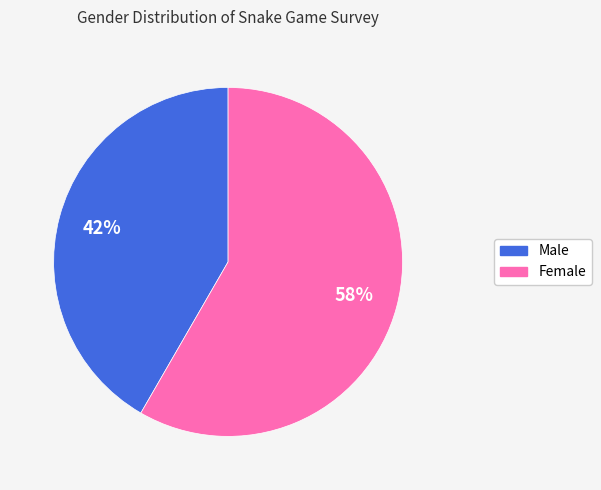

What percentage is the Female slice, to the nearest percent?

58%